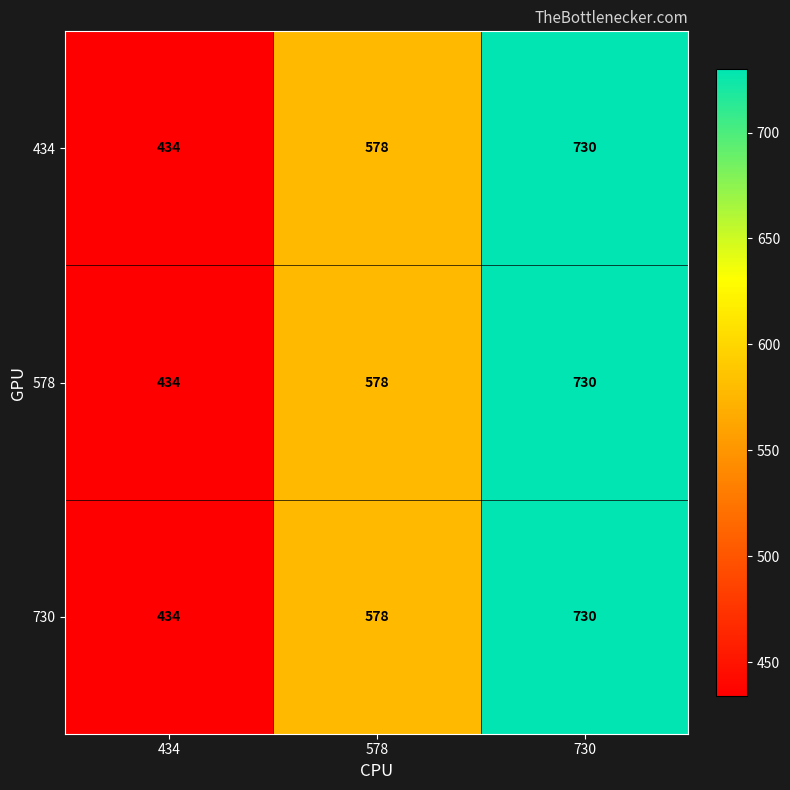

What is the difference between the maximum and minimum values in the 730 series?

296